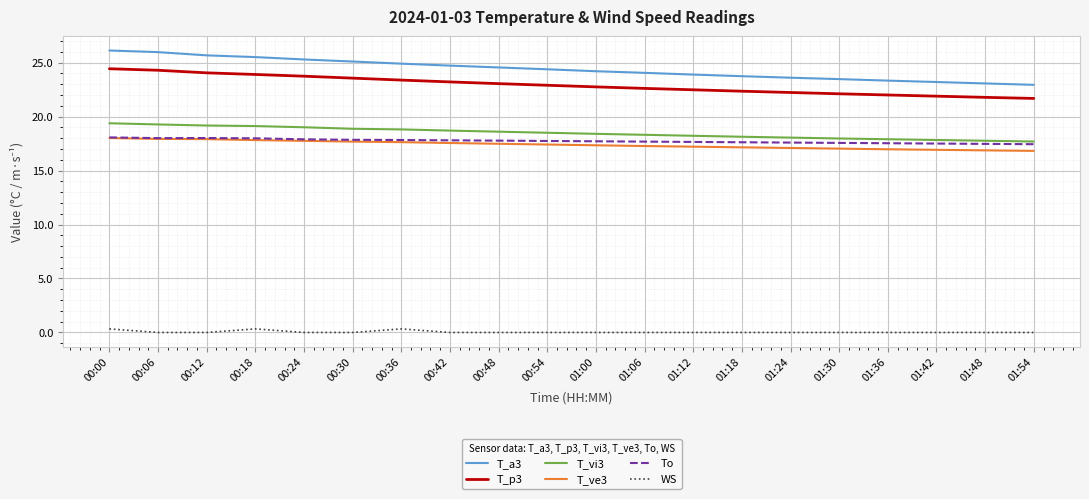

Is the value of T_vi3 at 01:12 greater than the value of T_a3 at 01:54?

No